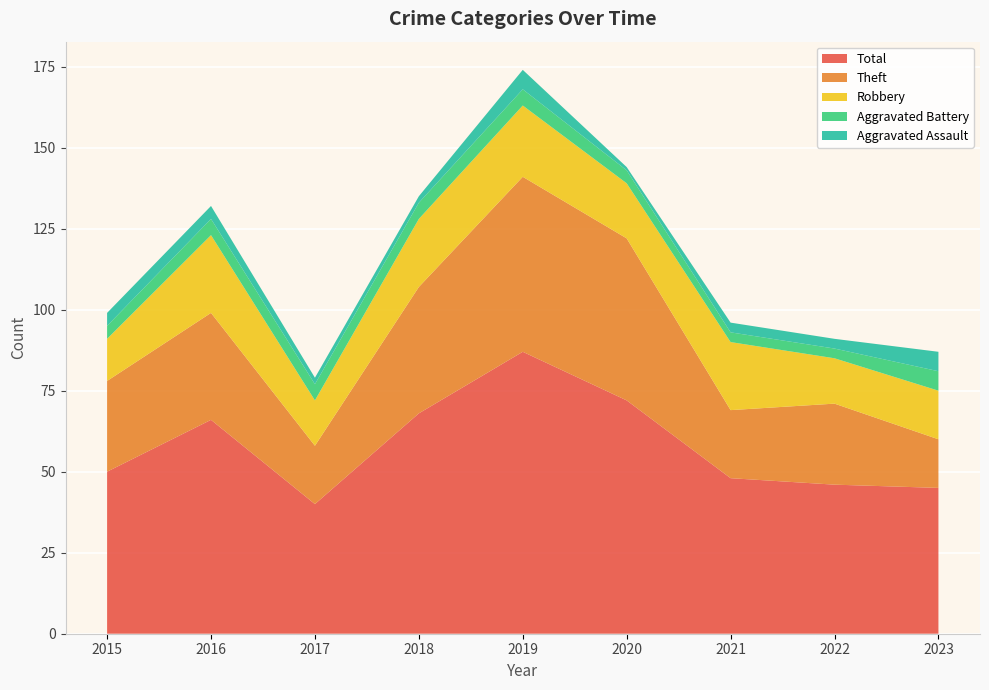

Reading left to right, transcribe all the data shown in this chart.

Aggravated Assault: 2015=4	2016=4	2017=2	2018=2	2019=6	2020=1	2021=3	2022=3	2023=6
Aggravated Battery: 2015=4	2016=5	2017=5	2018=5	2019=5	2020=4	2021=3	2022=3	2023=6
Robbery: 2015=13	2016=24	2017=14	2018=21	2019=22	2020=17	2021=21	2022=14	2023=15
Theft: 2015=28	2016=33	2017=18	2018=39	2019=54	2020=50	2021=21	2022=25	2023=15
Total: 2015=50	2016=66	2017=40	2018=68	2019=87	2020=72	2021=48	2022=46	2023=45